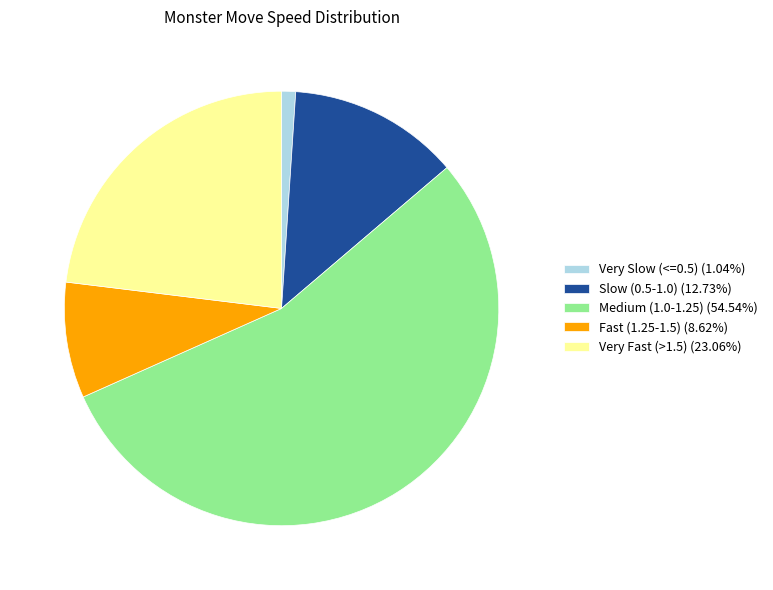

What is the ratio of the value at Fast (1.25-1.5) (8.62%) to the value at Very Fast (>1.5) (23.06%)?

0.4